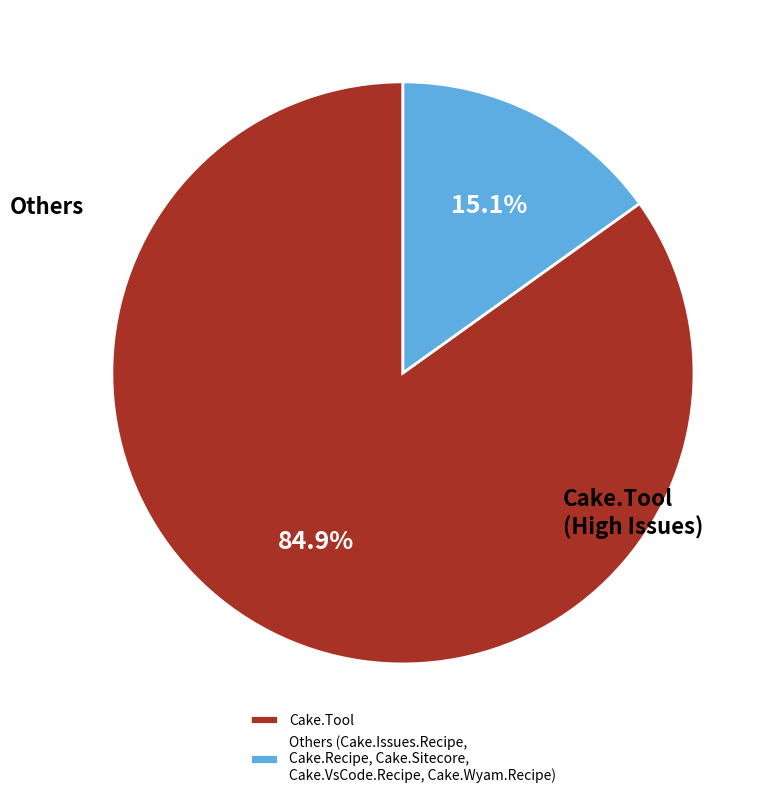

The Cake.Tool slice represents 85% of the pie. True or false?

True